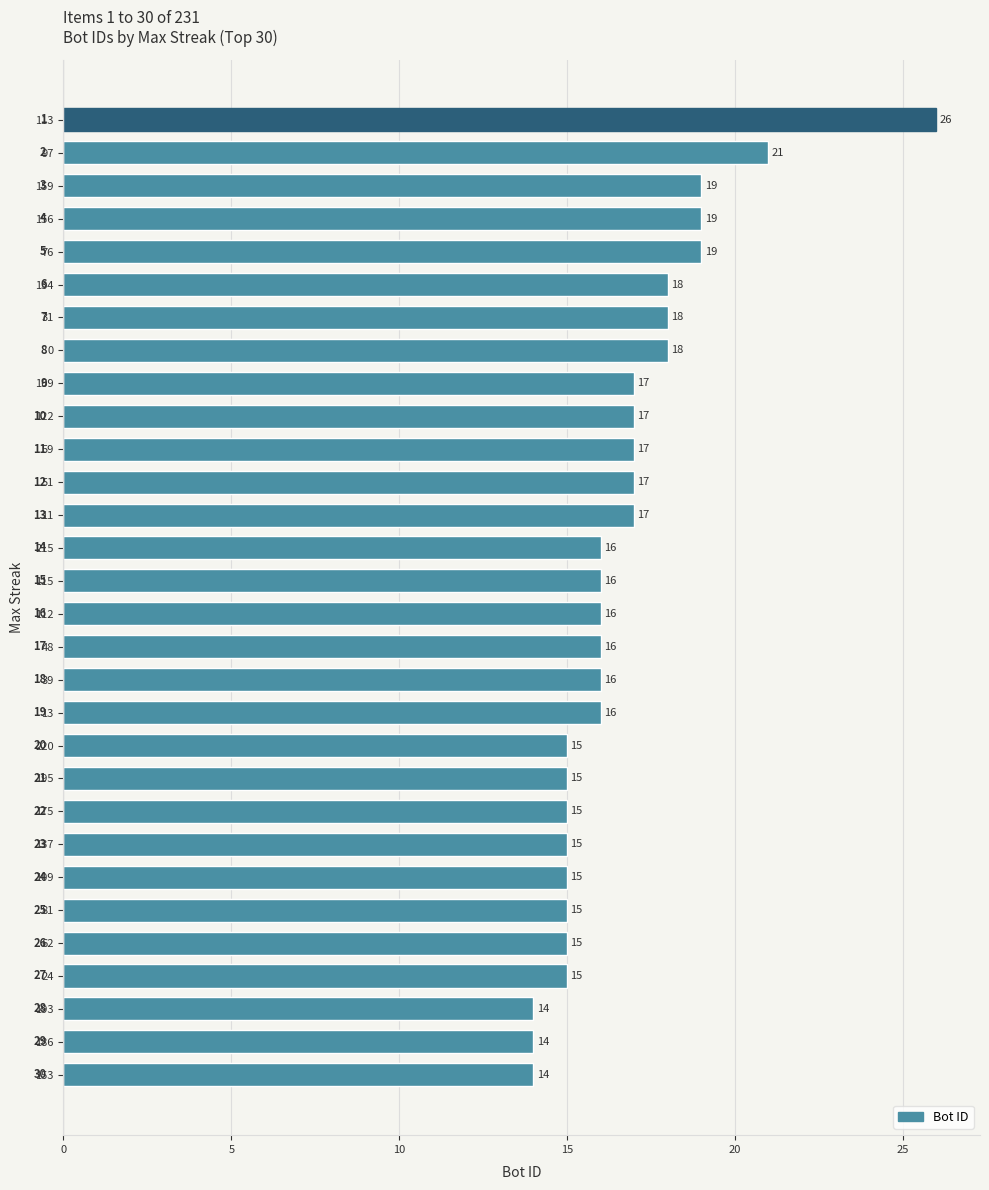

What is the sum of all values?

501